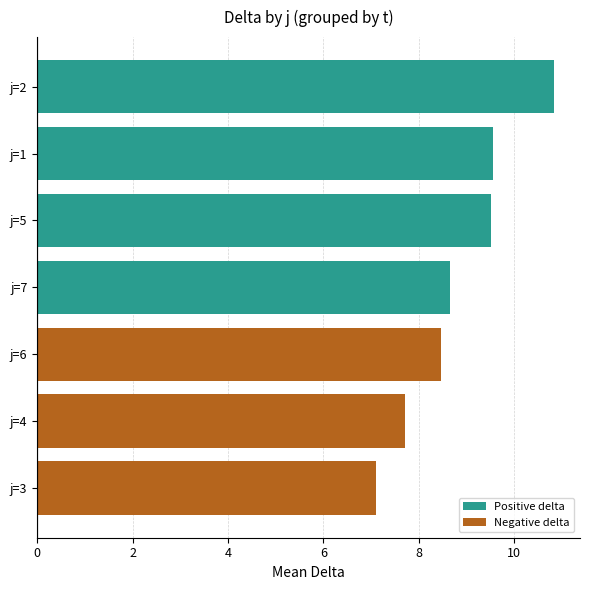

What is the difference between the maximum and minimum values?

3.7